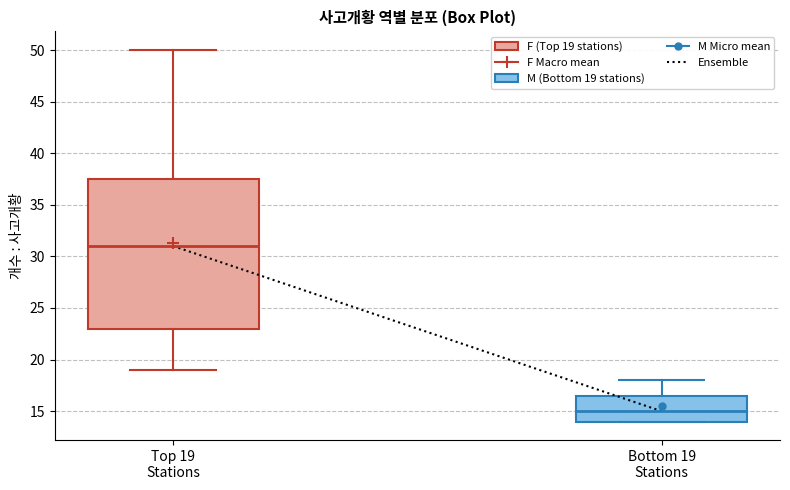

Where is the lower edge of the box for Bottom 19 Stations on the y-axis? The values are not printed on the chart, so give them approximately, as read against the axis.

14.0